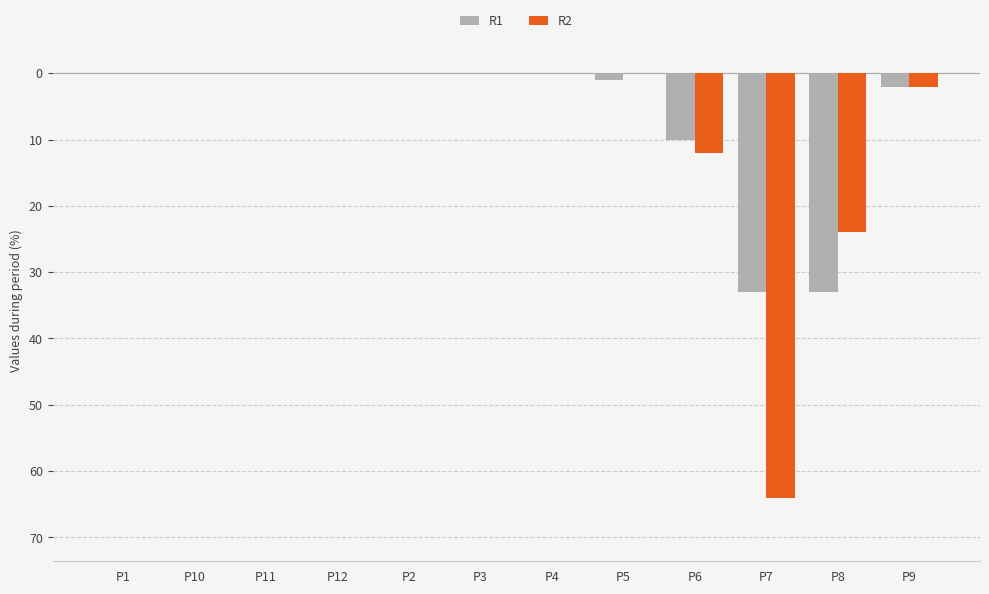

Are the bars grouped side by side (vs. stacked)?

Yes